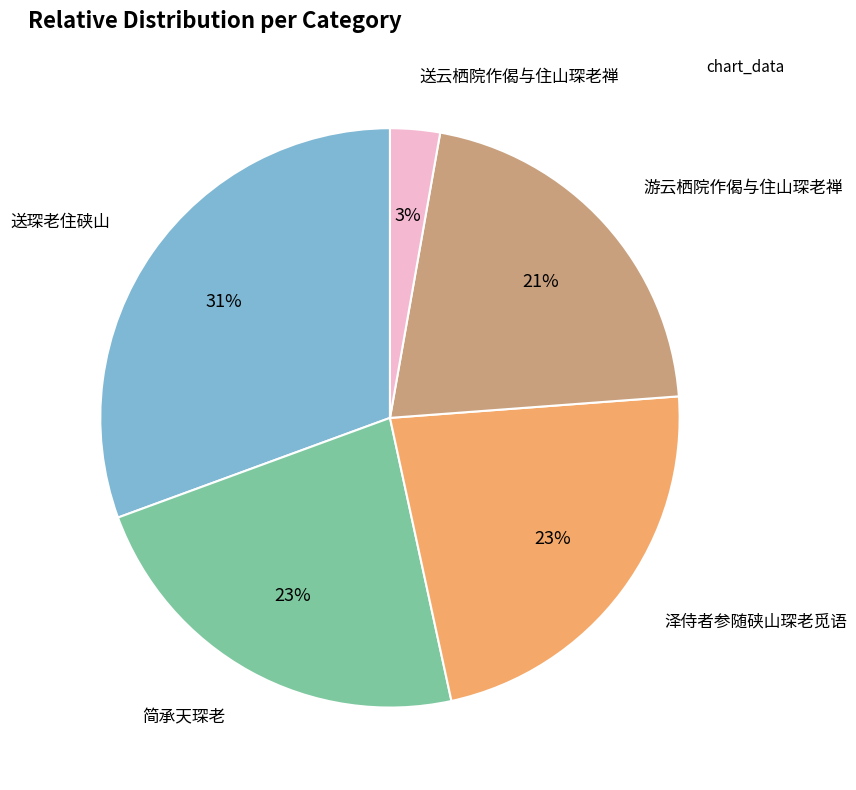

True or false: 送云栖院作偈与住山琛老禅 accounts for 3% of the total.

True